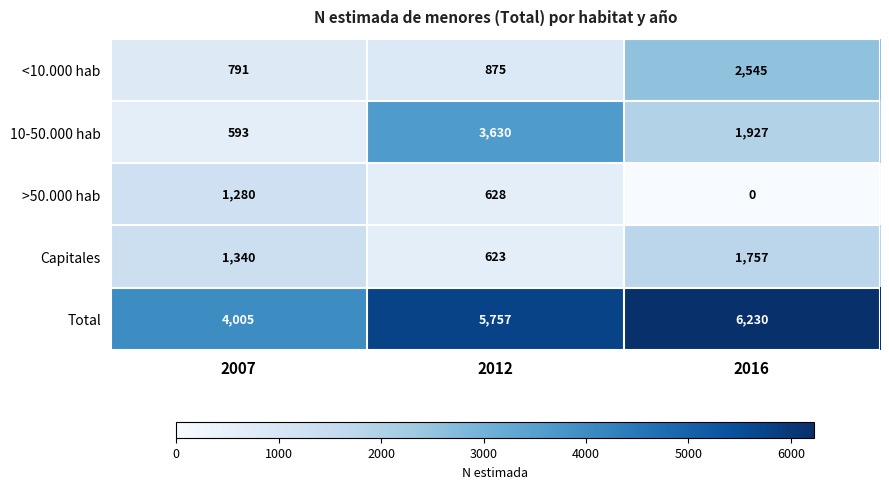

True or false: >50.000 hab has a value of 408 at 2016.

False